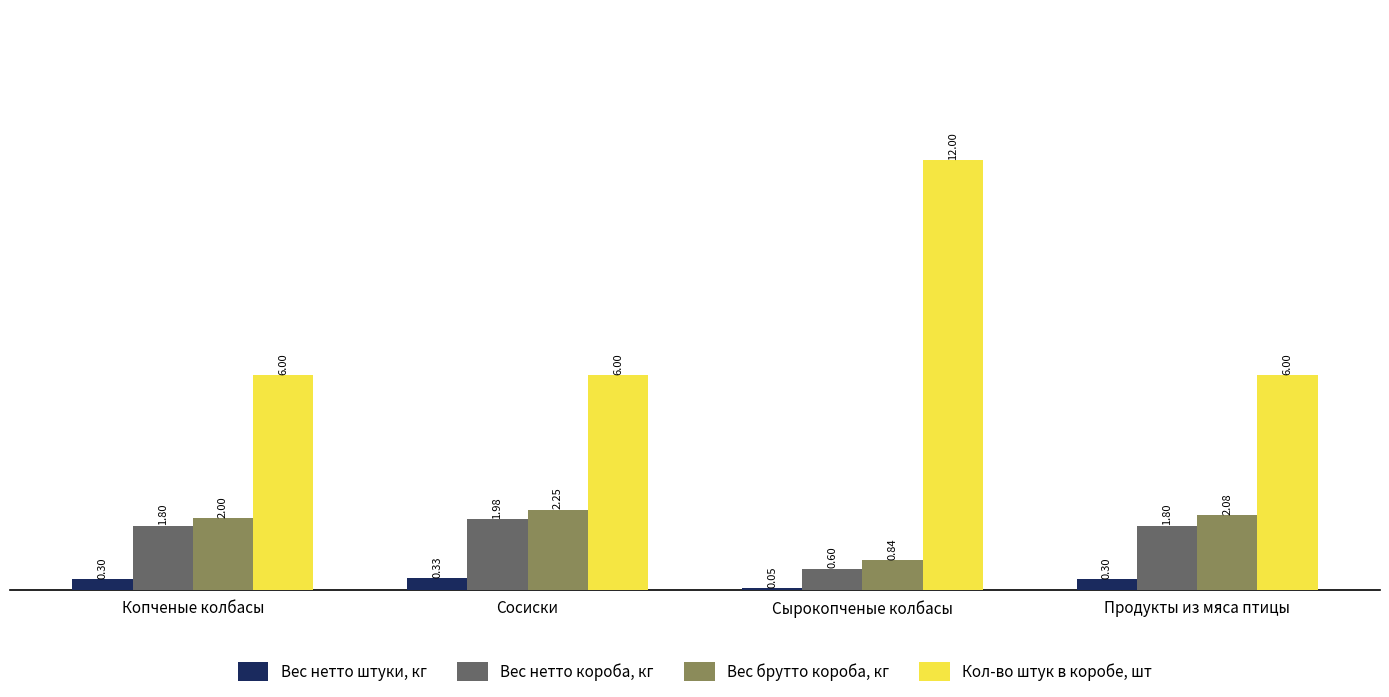

Count the Кол-во штук в коробе, шт values in the range 6 to 12.

4